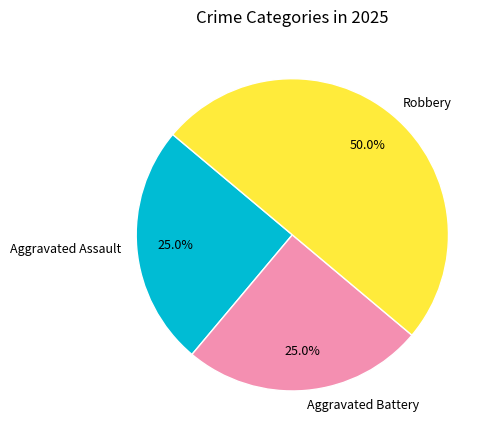

How many slices are in this pie chart?

3